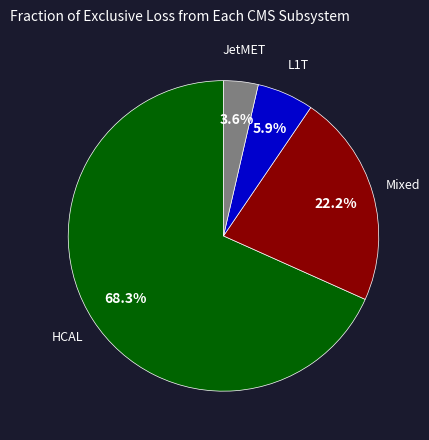

Is there any slice that represents more than half of the pie?

Yes